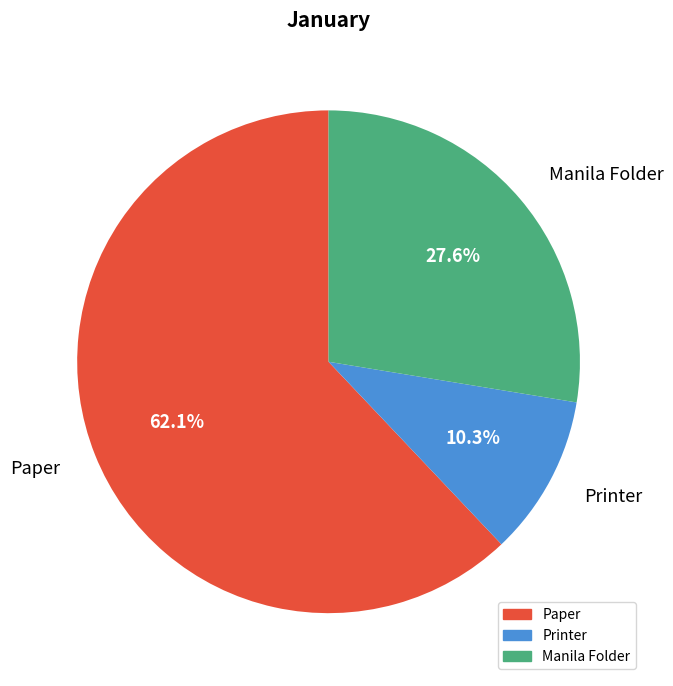

To the nearest percent, what is the combined percentage of Paper and Manila Folder?

90%